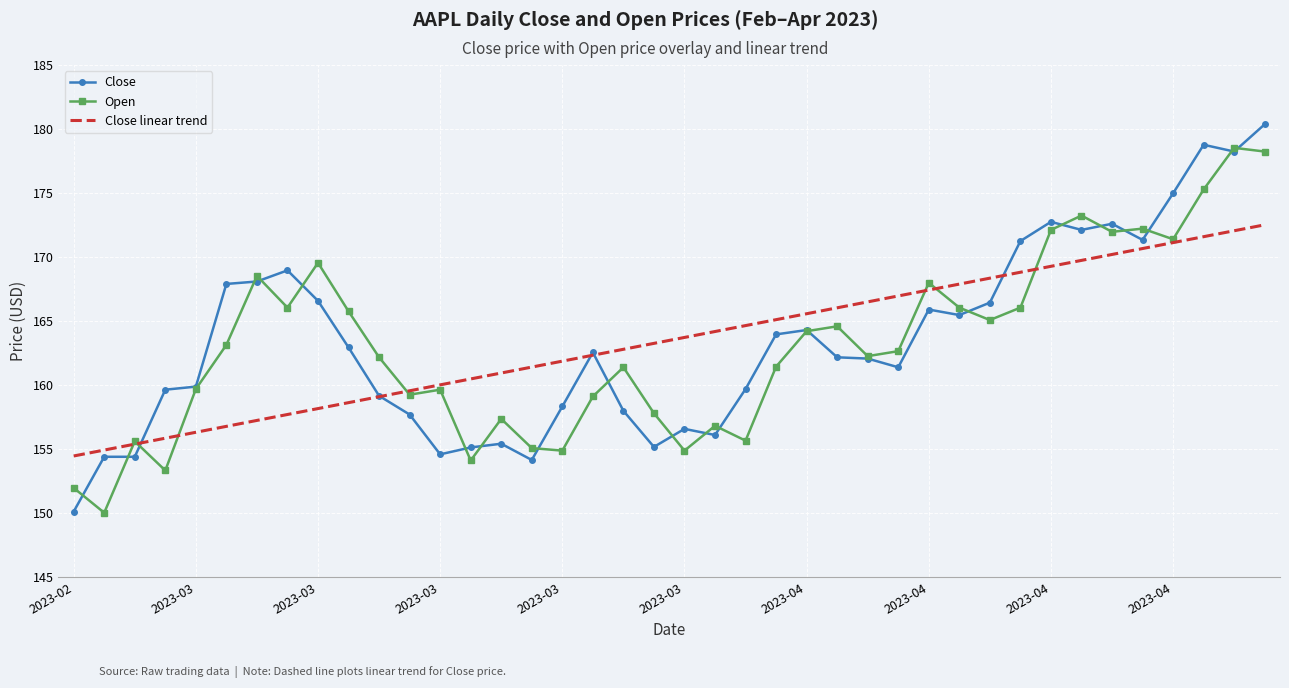

List the series in order of their peak value, highest first.

Close, Open, Close linear trend